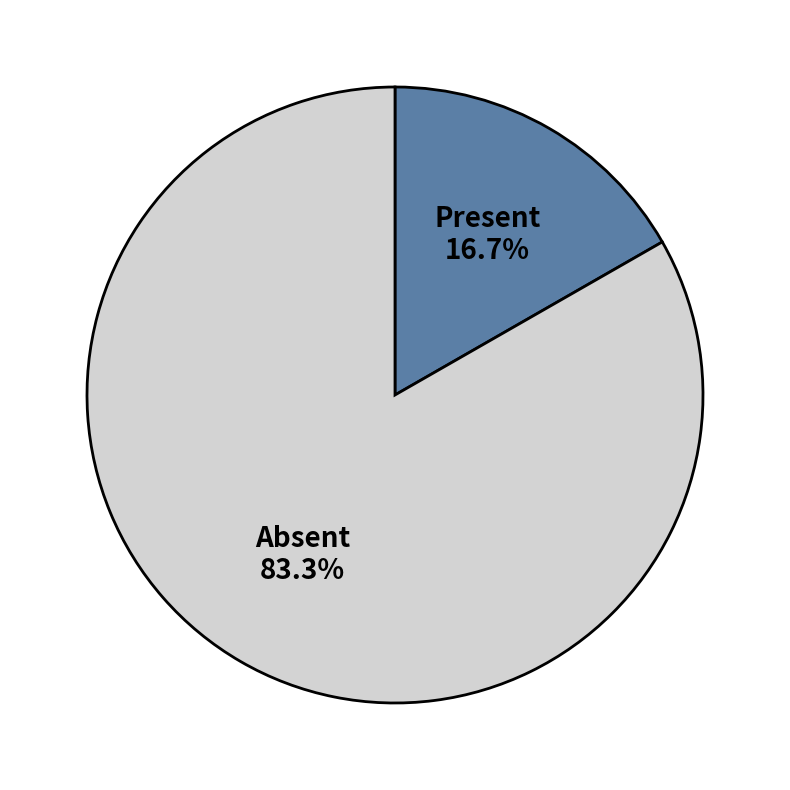

Which category has the biggest portion of the pie?

Absent